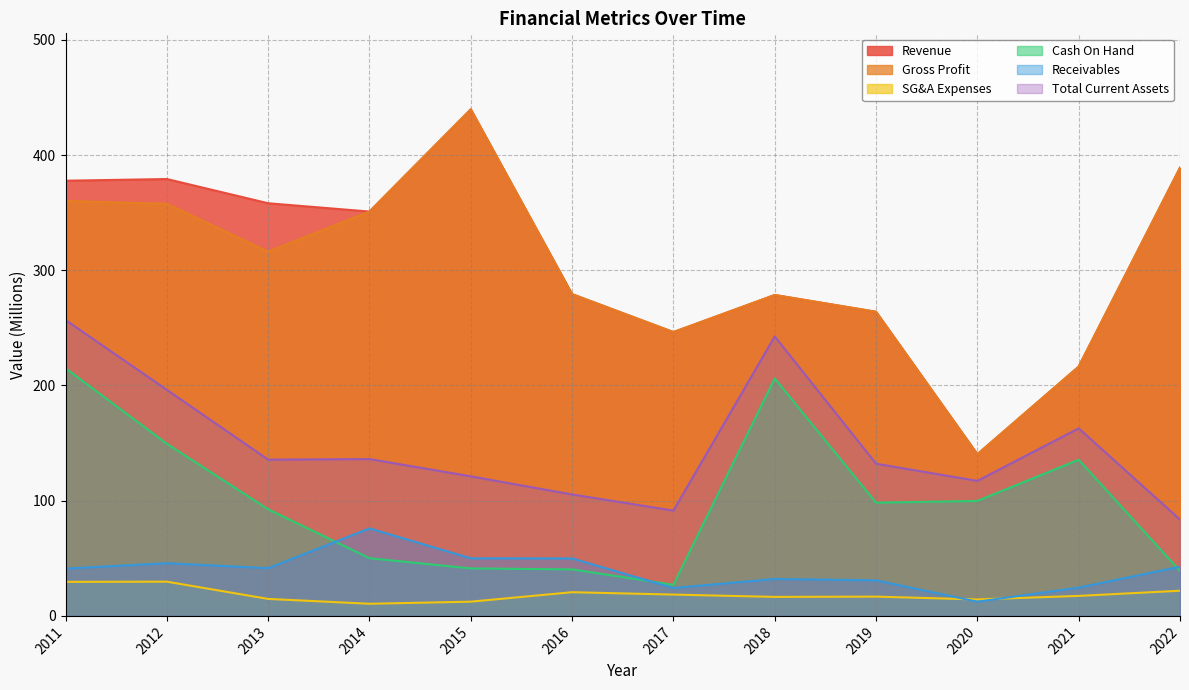

How many interior local peaks does the Total Current Assets series have?

3